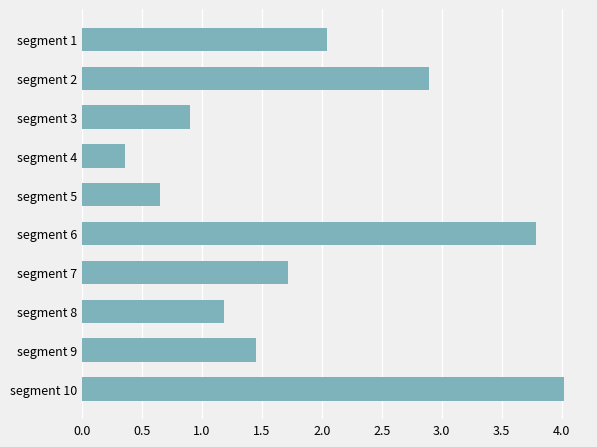

List the labels in order of value, smallest first.

segment 4, segment 5, segment 3, segment 8, segment 9, segment 7, segment 1, segment 2, segment 6, segment 10